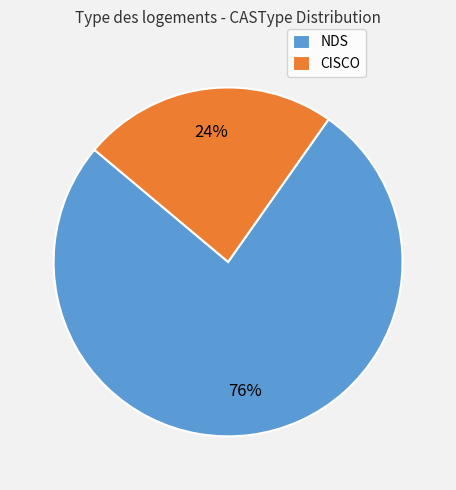

Is it true that CISCO is 24% of the pie?

True